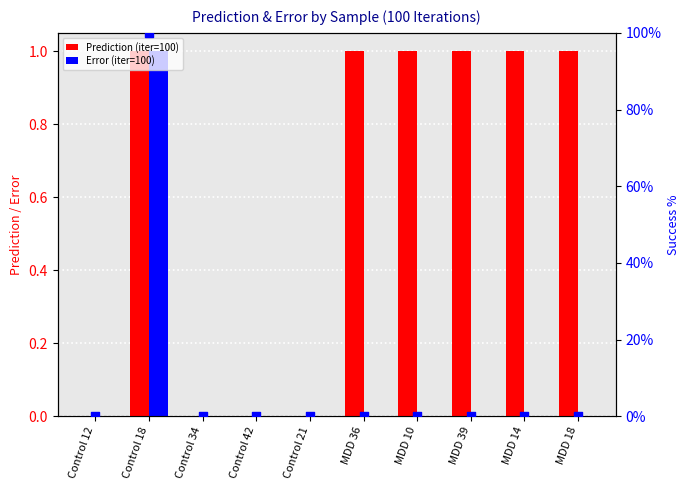

Which series has the largest total across all categories?

Prediction (iter=100)